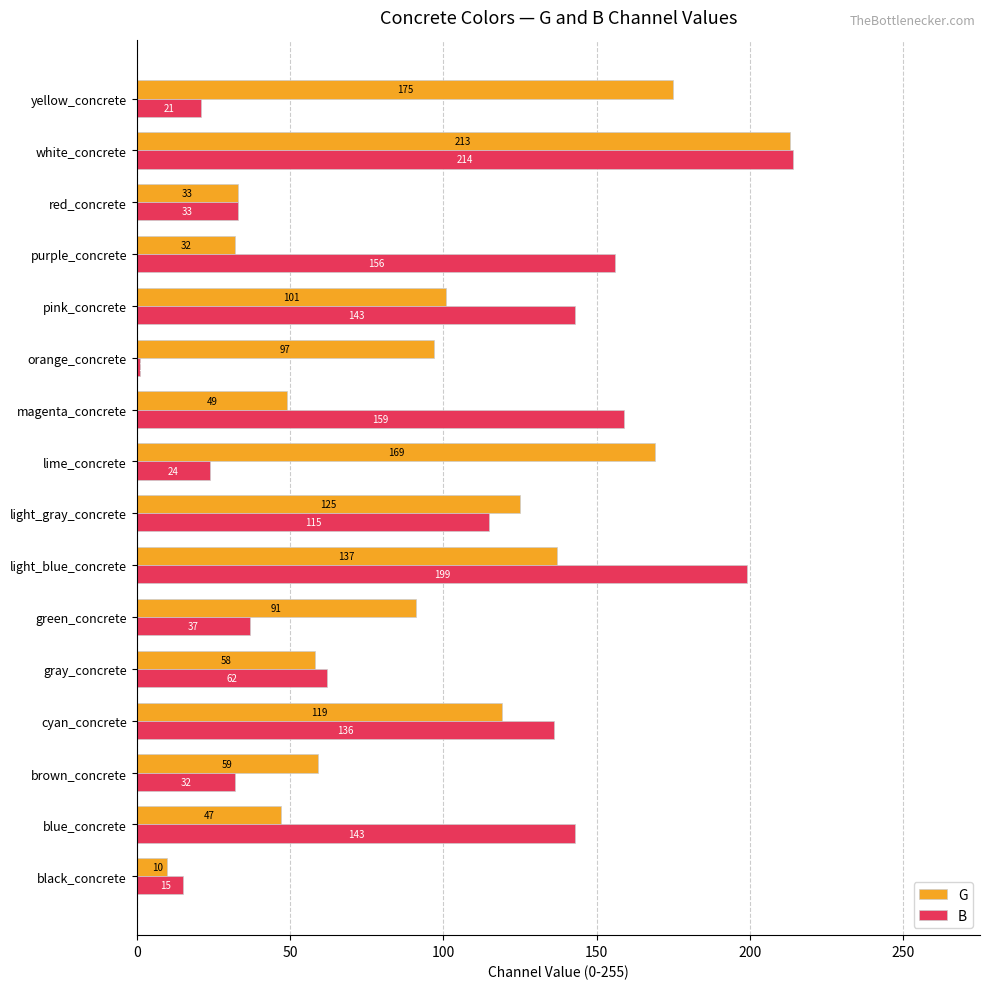

What is the difference between the B values at brown_concrete and pink_concrete?

111